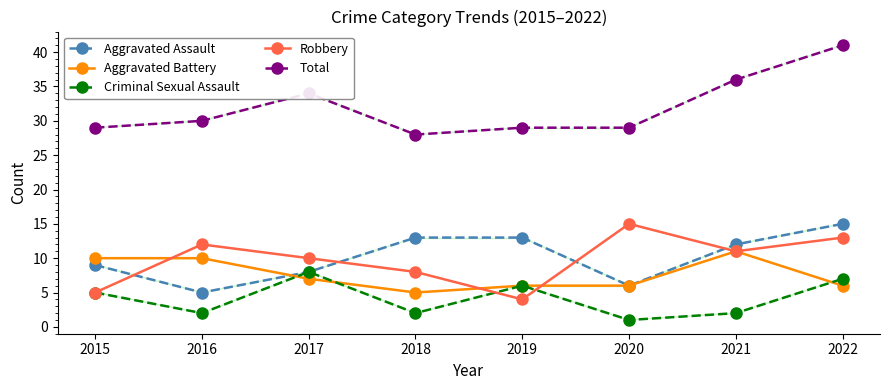

Which series has the largest total across all categories?

Total